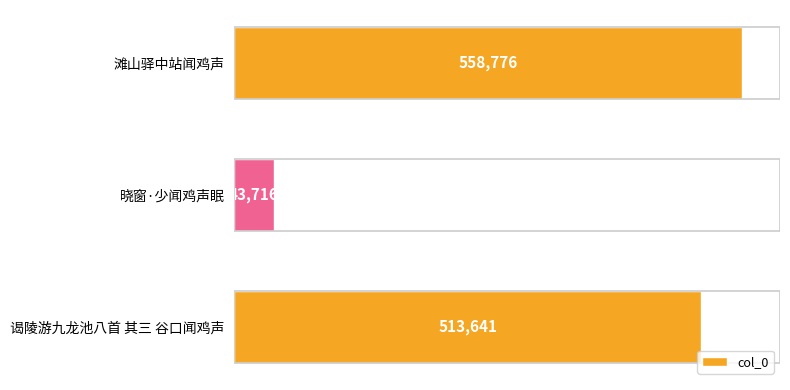

True or false: the data shows 15222 at 晓窗·少闻鸡声眠.

False